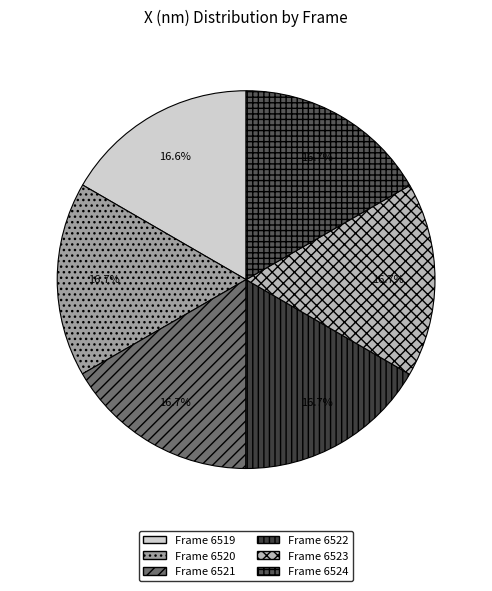

How many slices are in this pie chart?

6